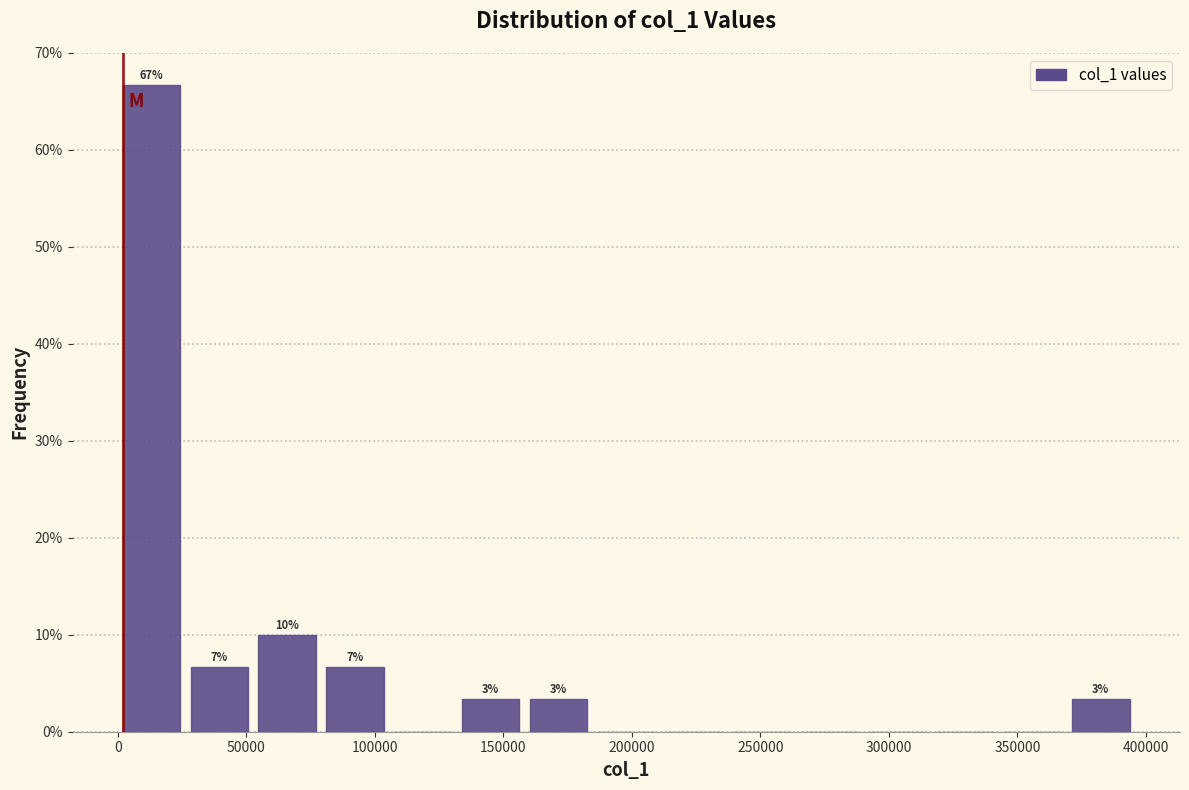

Over which range of the x-axis is the bar tallest?

0 to 25000